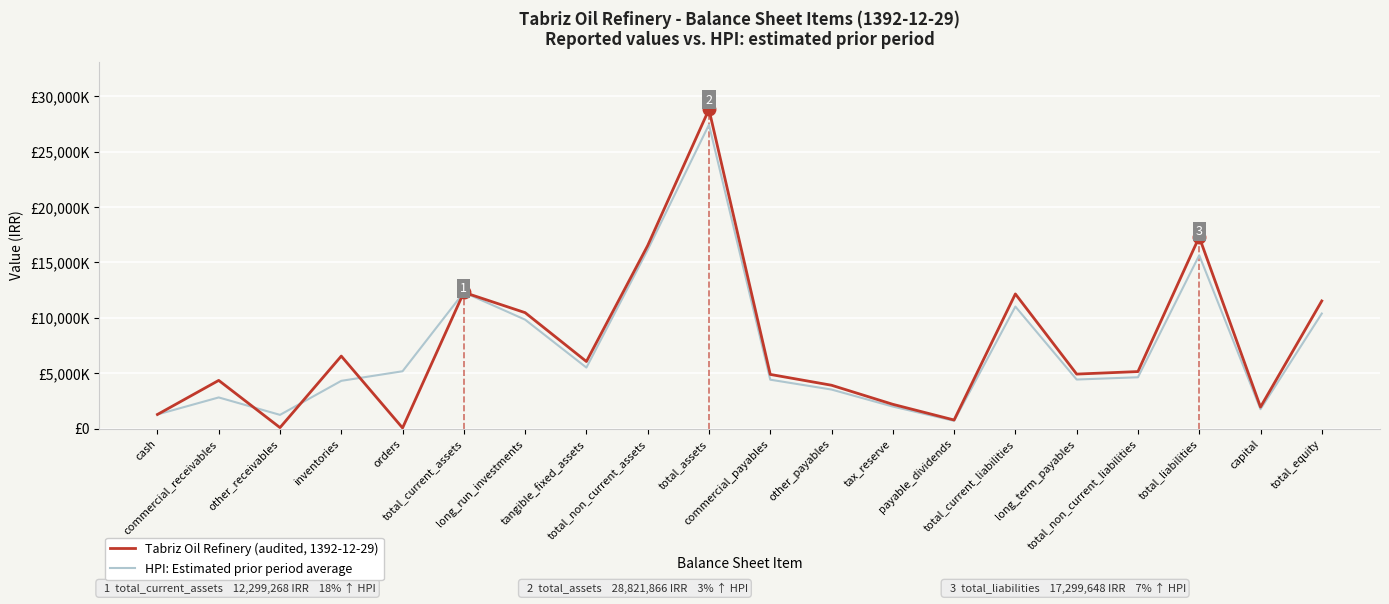

What is the minimum value for HPI: Estimated prior period average?

695734